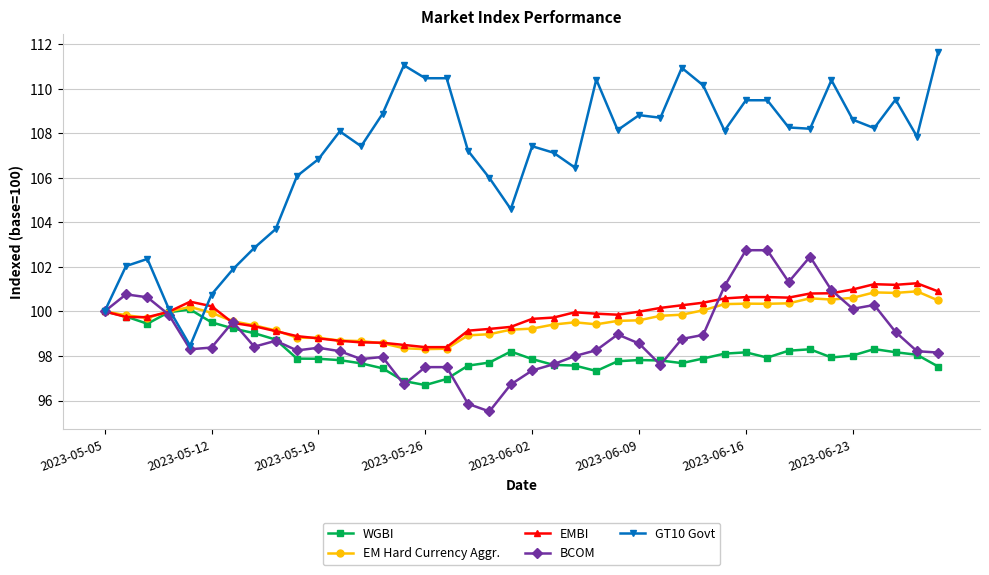

What are all the series names shown in the legend?

WGBI, EM Hard Currency Aggr., EMBI, BCOM, GT10 Govt